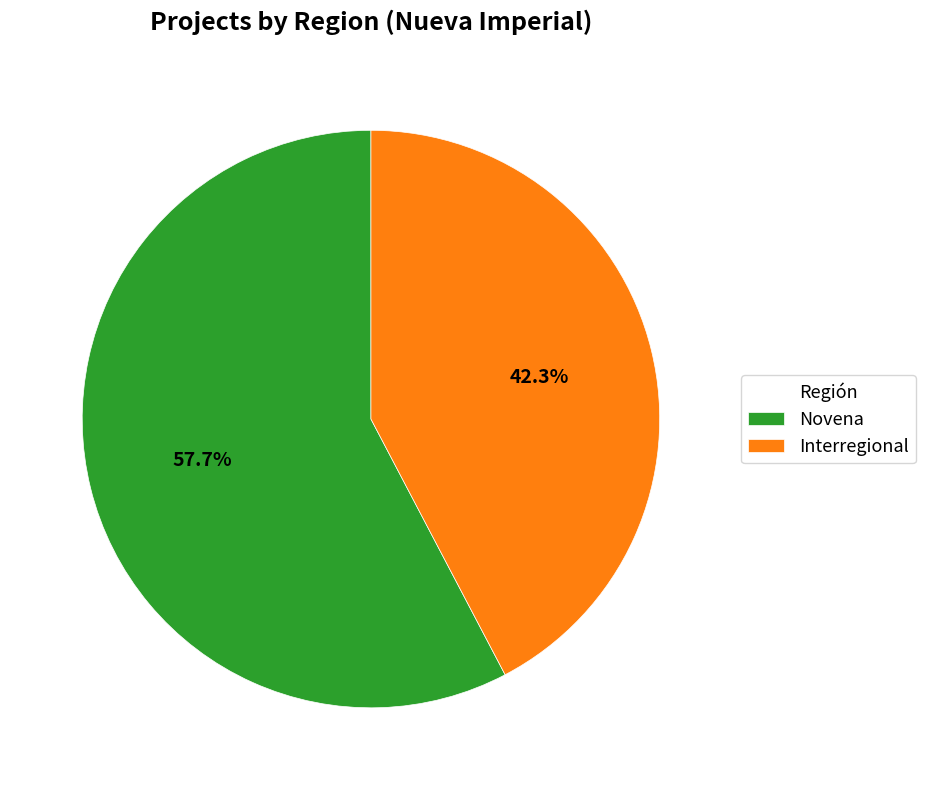

Which slice is the largest?

Novena